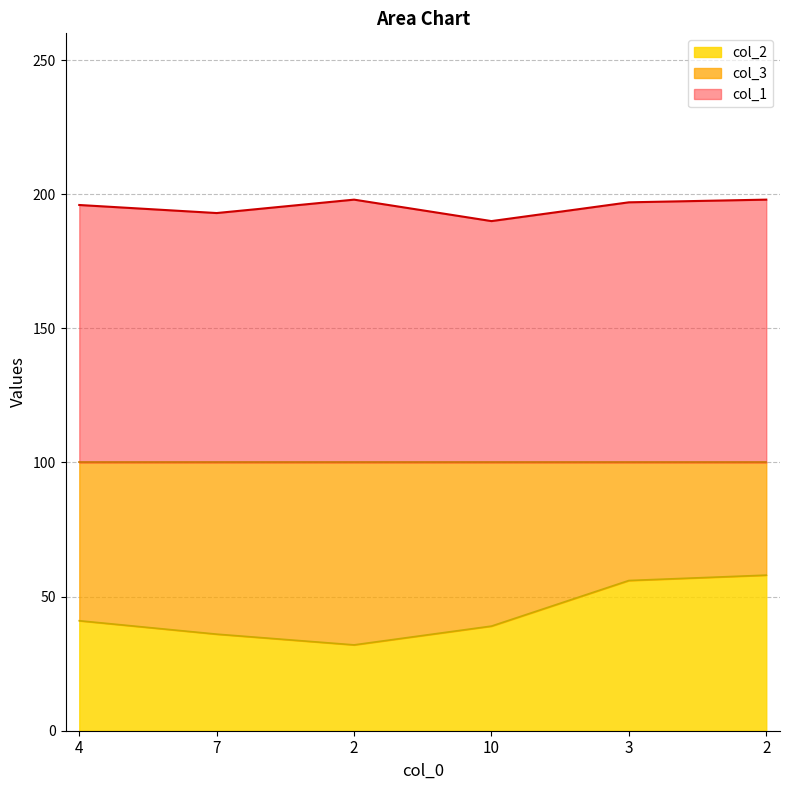

Rank the categories by col_2 value from lowest to highest.

2, 7, 10, 4, 3, 2